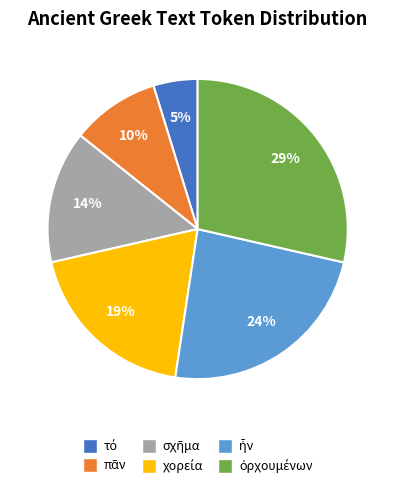

Is there a majority slice in this chart?

No